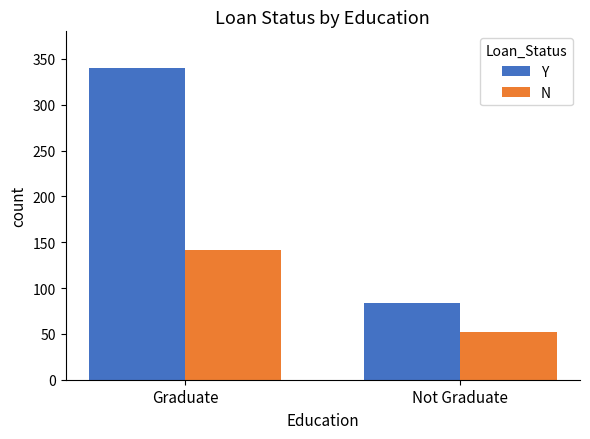

What is the value of the Y bar at the 2nd from the left?

84